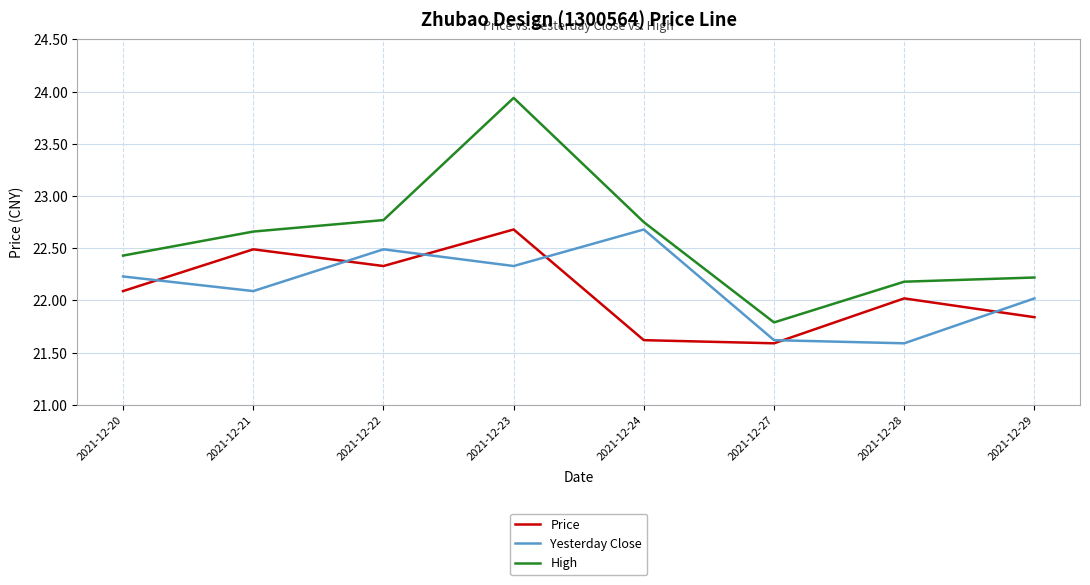

True or false: High has a value of 21.8 at 2021-12-27.

True